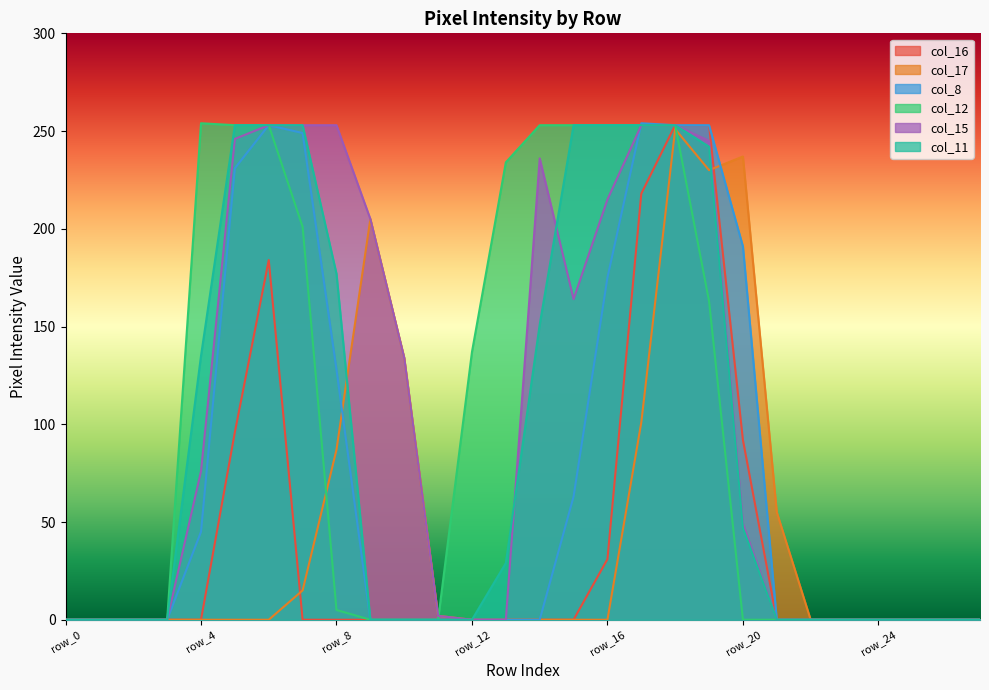

Is it true that col_16 equals 0 at row_26?

True